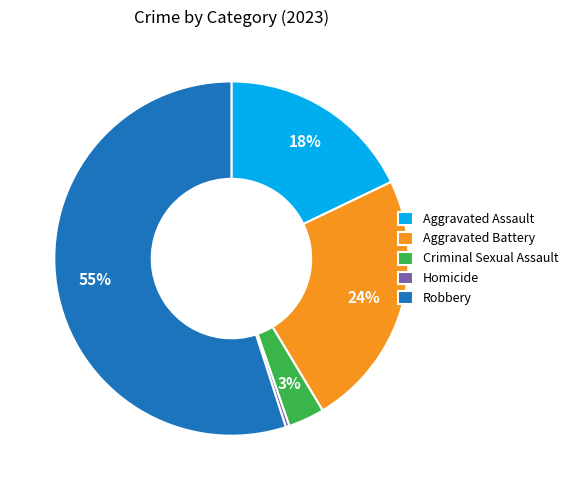

Count the number of slices in the pie.

5